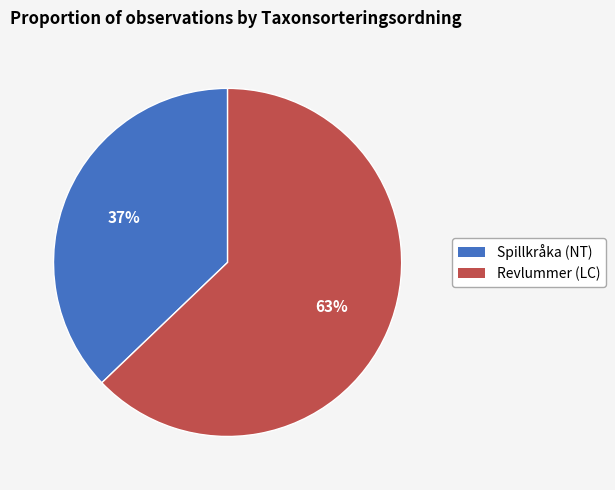

Which category has the biggest portion of the pie?

Revlummer (LC)